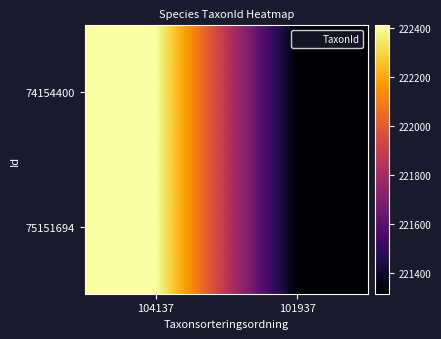

Which series has the largest range (max minus min)?

74154400